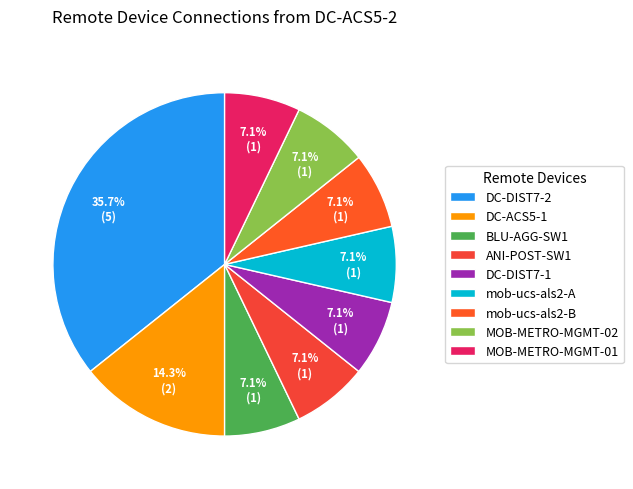

Is there any slice that represents more than half of the pie?

No